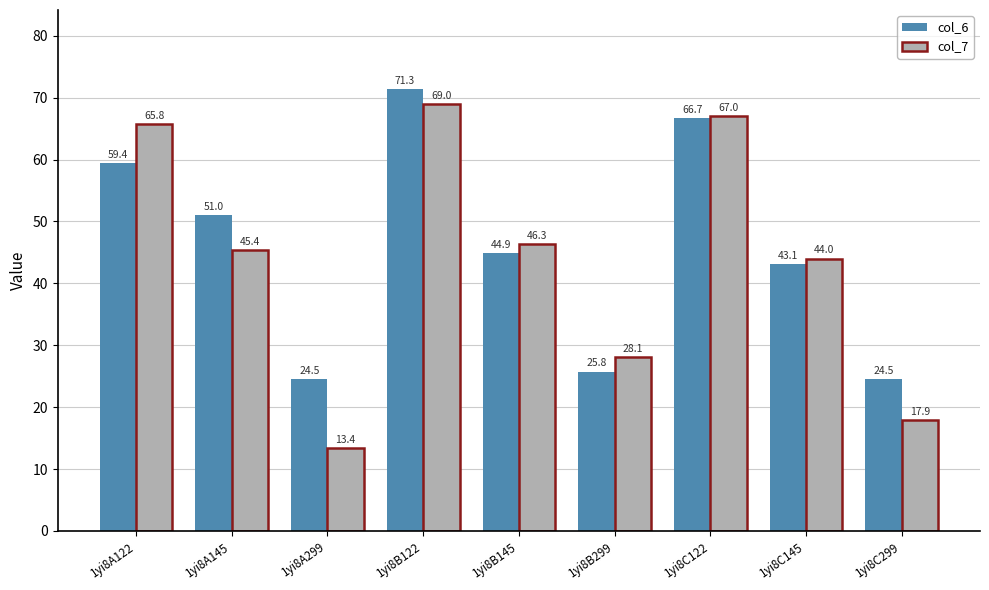

Is the value of col_7 at 1yi8A122 greater than the value of col_6 at 1yi8A299?

Yes